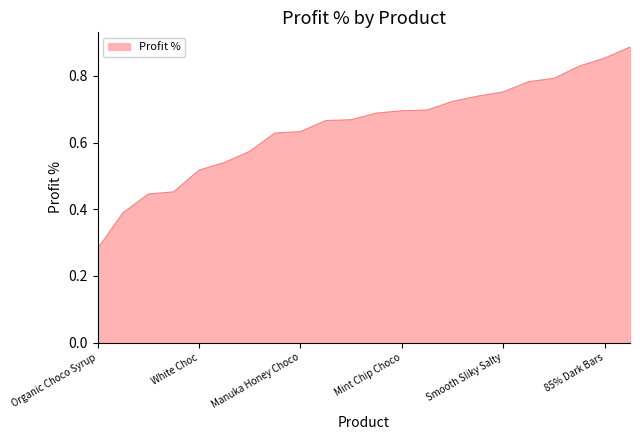

Rank the categories by value from highest to lowest.

Eclairs, 85% Dark Bars, Baker's Choco Chips, Fruit & Nut Bars, Drinking Coco, Smooth Sliky Salty, Raspberry Choco, Choco Coated Almonds, After Nines, Mint Chip Choco, Spicy Special Slims, Peanut Butter Cubes, 99% Dark & Pure, Manuka Honey Choco, Milk Bars, Orange Choco, Caramel Stuffed Bars, White Choc, 50% Dark Bites, Almond Choco, 70% Dark Bites, Organic Choco Syrup